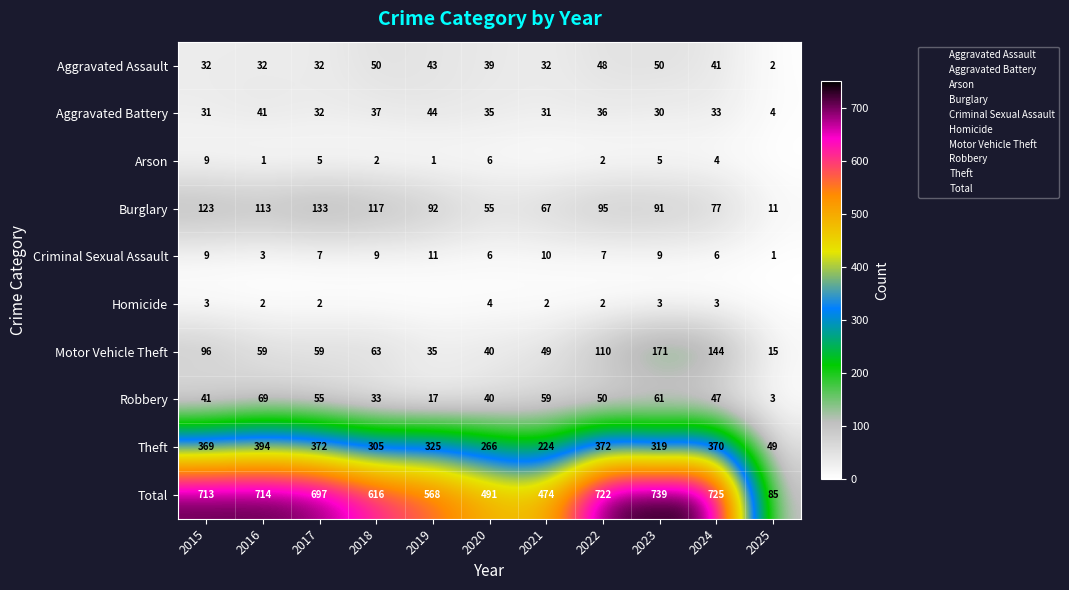

The Aggravated Battery series shows 60 at 2022. True or false?

False